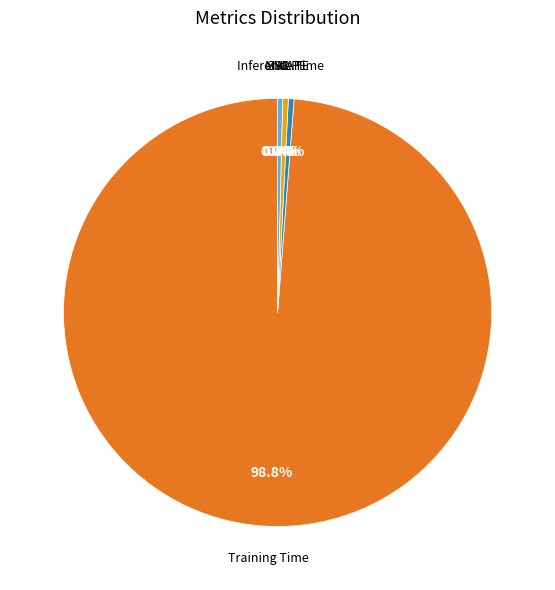

Which slice is the smallest?

MSE